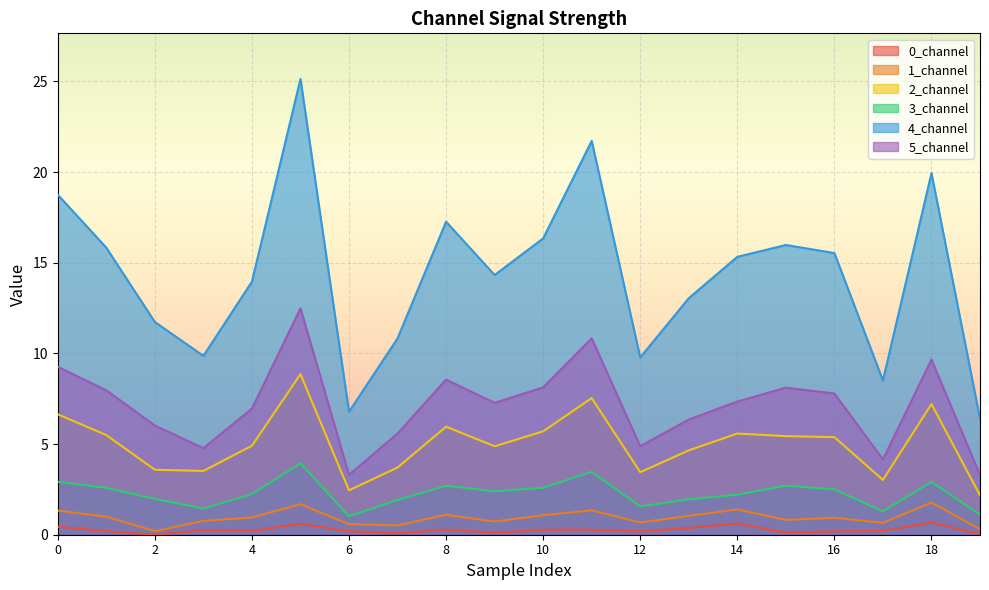

Which series has the largest range (max minus min)?

4_channel